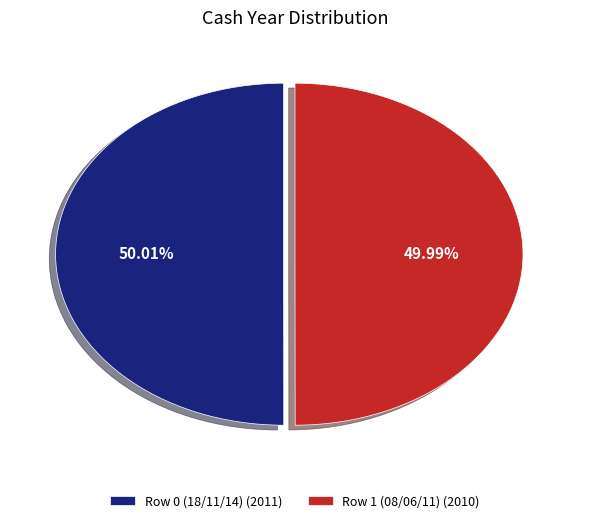

Do Row 1 (08/06/11) (2010) and Row 0 (18/11/14) (2011) together represent more than half of the pie?

Yes